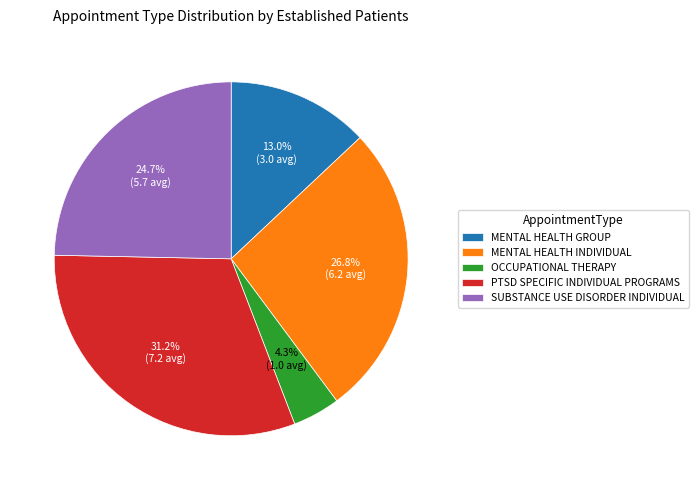

Between OCCUPATIONAL THERAPY and PTSD SPECIFIC INDIVIDUAL PROGRAMS, which is larger?

PTSD SPECIFIC INDIVIDUAL PROGRAMS